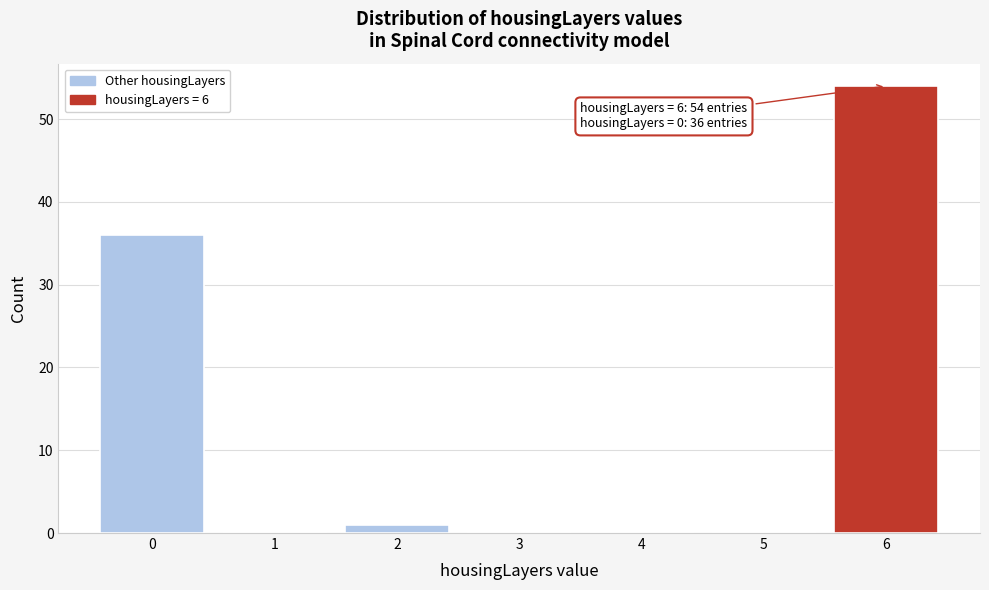

Reading left to right, what are all the values shown in this chart?

0=36	1=0	2=1	3=0	4=0	5=0	6=54